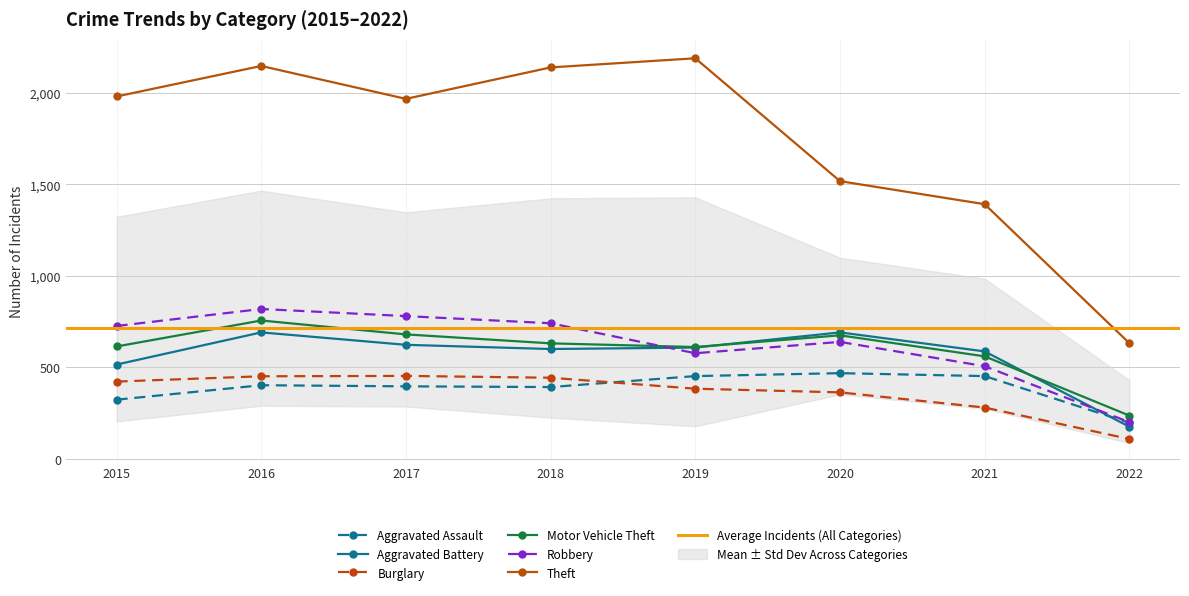

How many interior local valleys does the Aggravated Battery series have?

1